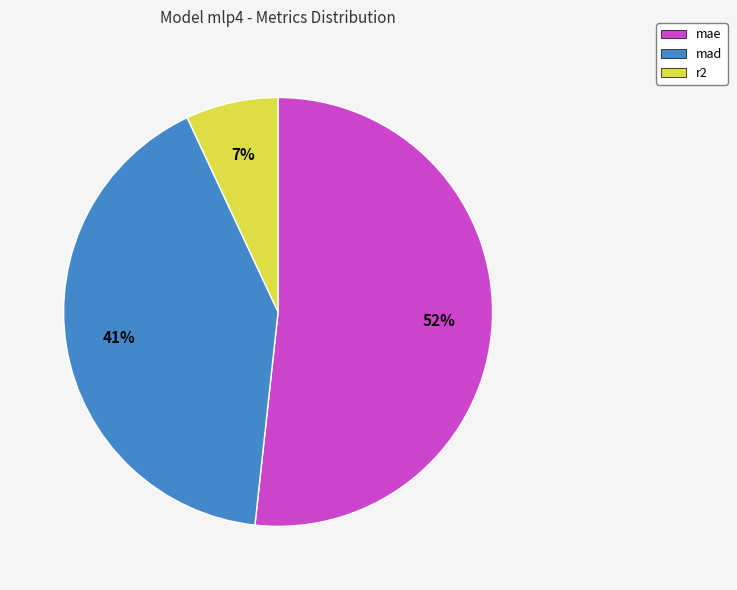

Is it true that mae is 52% of the pie?

True